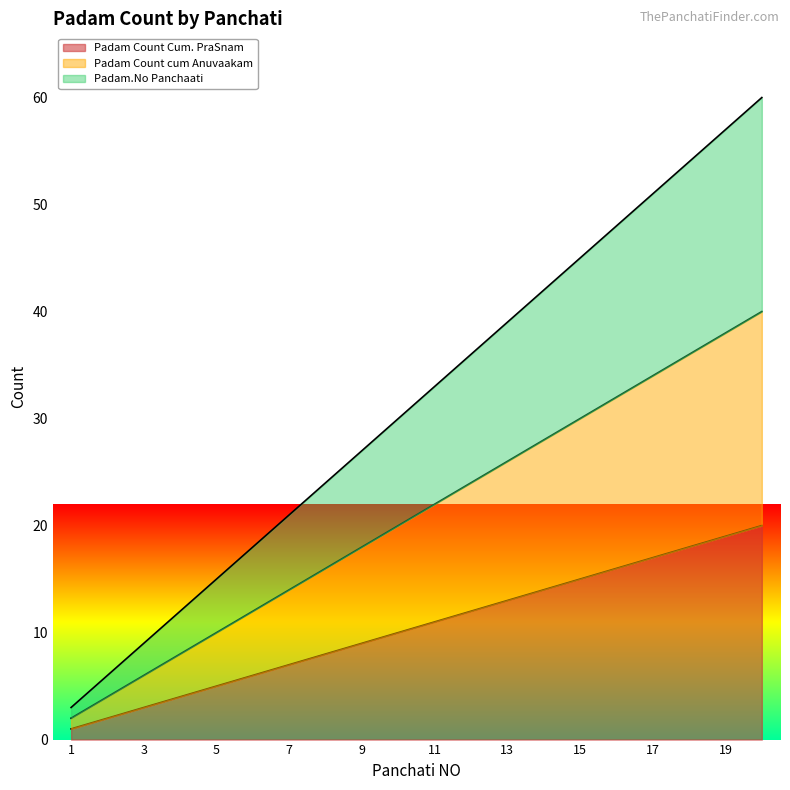

Reading left to right, transcribe all the data shown in this chart.

Padam Count Cum. PraSnam: 1	2	3	4	5	6	7	8	9	10	11	12	13	14	15	16	17	18	19	20
Padam Count cum Anuvaakam: 2	4	6	8	10	12	14	16	18	20	22	24	26	28	30	32	34	36	38	40
Padam.No Panchaati: 3	6	9	12	15	18	21	24	27	30	33	36	39	42	45	48	51	54	57	60